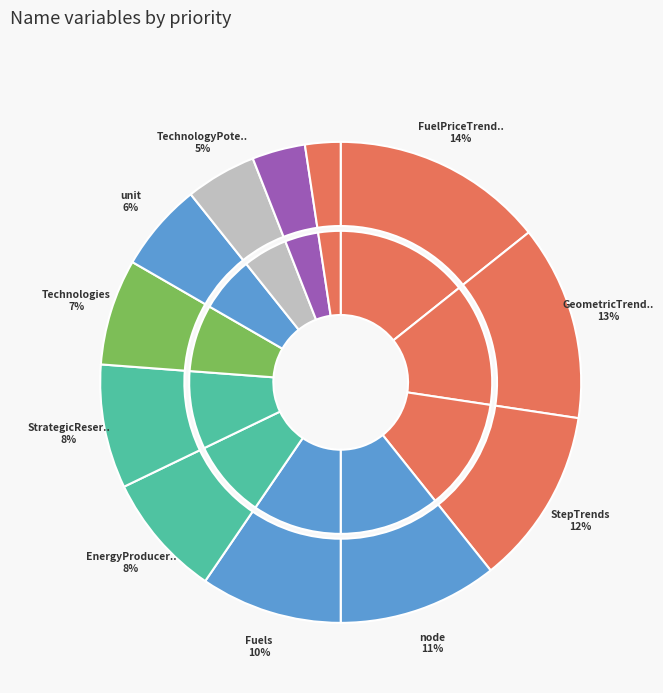

Combined, what portion of the pie is FuelPriceTrends and GeometricTrends?

27.4%